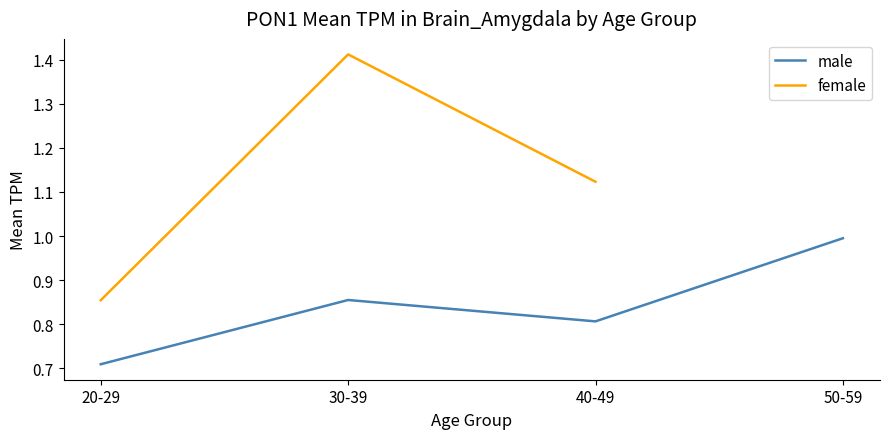

Rank the series at 30-39 from lowest to highest value.

male, female